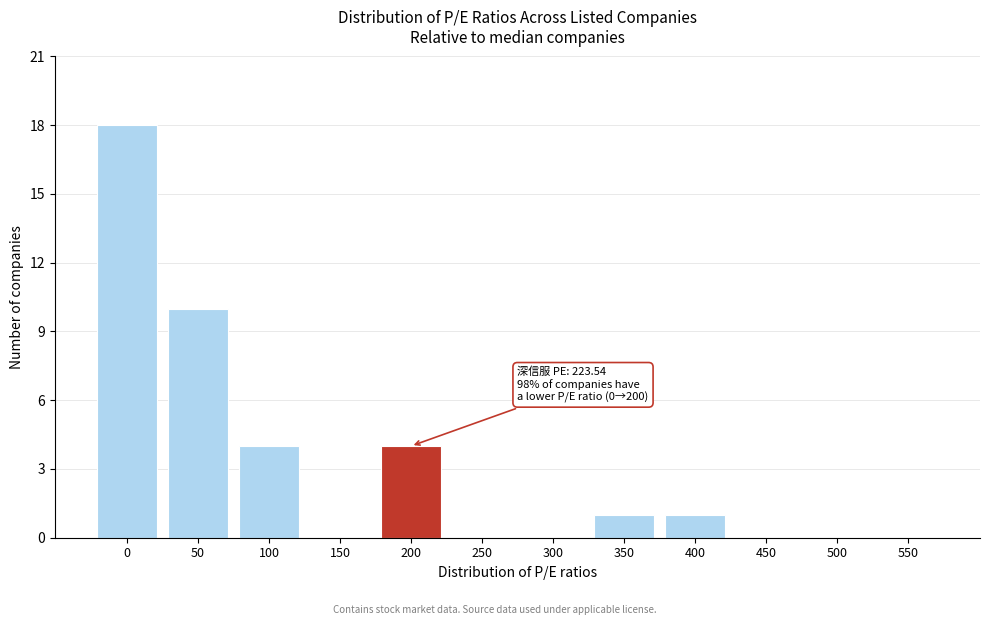

Reading right to left, transcribe all the data shown in this chart.

550=0	500=0	450=0	400=1	350=1	300=0	250=0	200=4	150=0	100=4	50=10	0=18